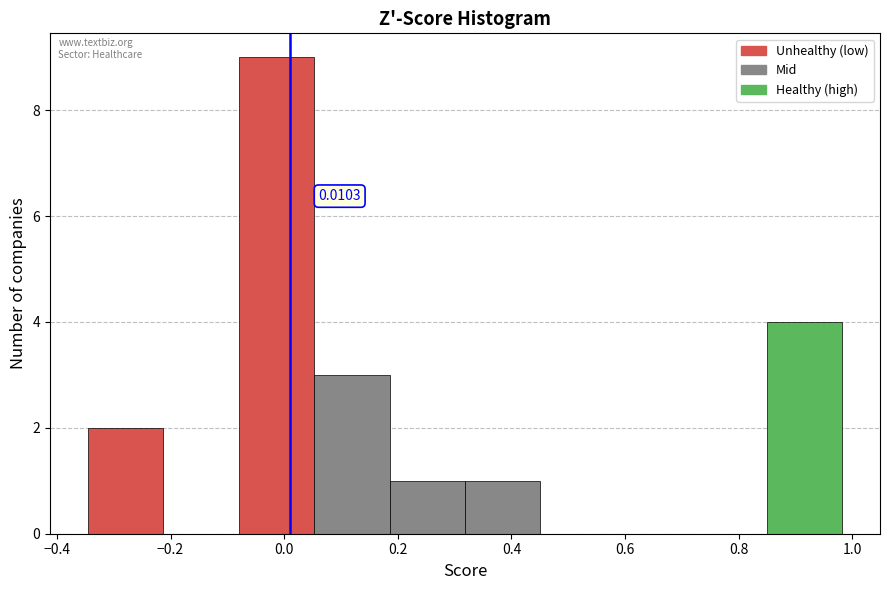

Over which range of the x-axis is the bar tallest?

-0.08 to 0.06